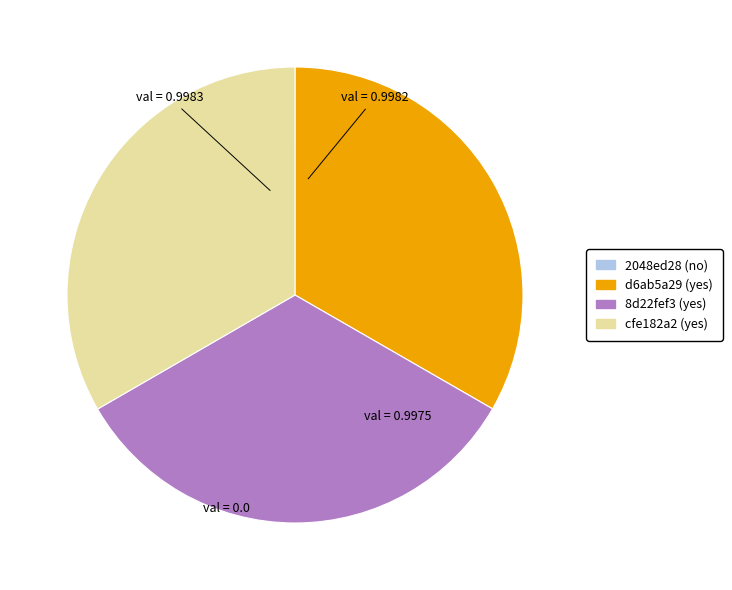

Combined, do 8d22fef3 (yes) and cfe182a2 (yes) account for over 50%?

Yes